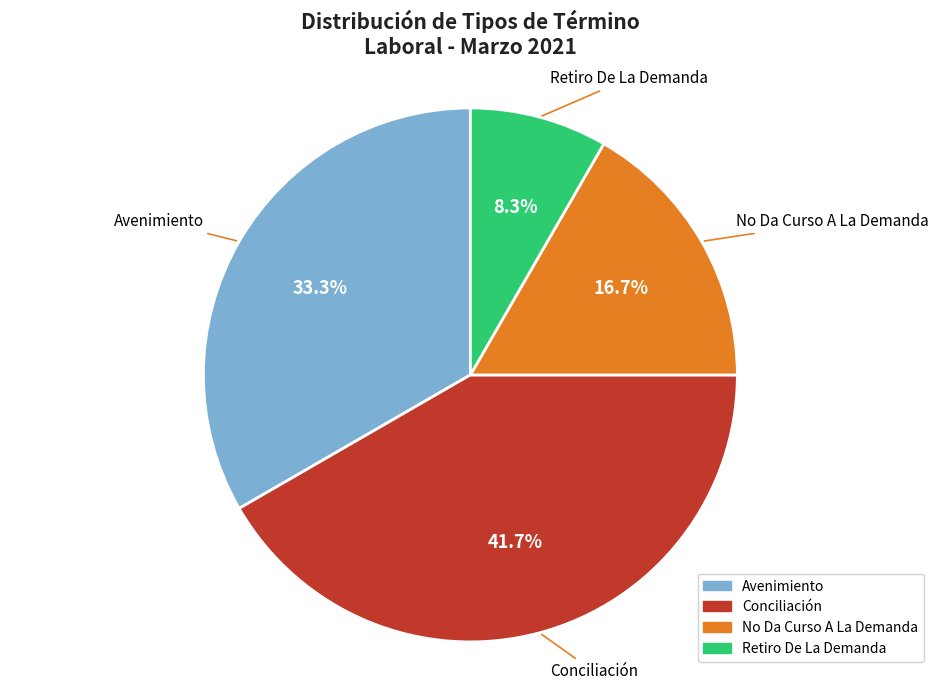

Rank the categories by value from lowest to highest.

Retiro De La Demanda, No Da Curso A La Demanda, Avenimiento, Conciliación